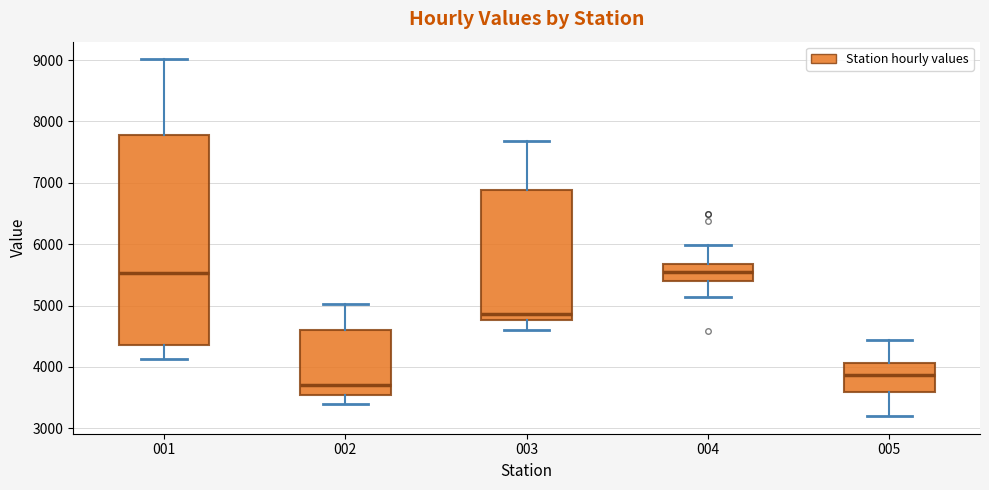

Reading left to right, transcribe this box plot: for each box, give where its median line is, the range the box spans, and where its two whiskers end, as read against the y-axis. The values are not printed on the chart, so give them approximately, as read against the axis.

001: median 5500, box 4400 to 7800, whiskers 4100 to 9000
002: median 3700, box 3500 to 4600, whiskers 3400 to 5000
003: median 4900, box 4800 to 6900, whiskers 4600 to 7700
004: median 5500, box 5400 to 5700, whiskers 5100 to 6000
005: median 3900, box 3600 to 4100, whiskers 3200 to 4400